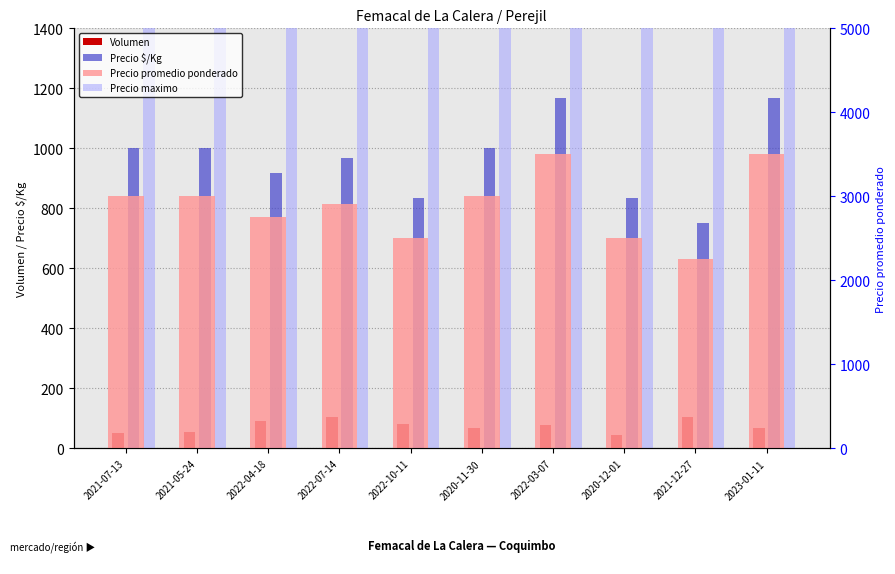

Which series changed the most between 2021-07-13 and 2022-03-07?

Precio maximo